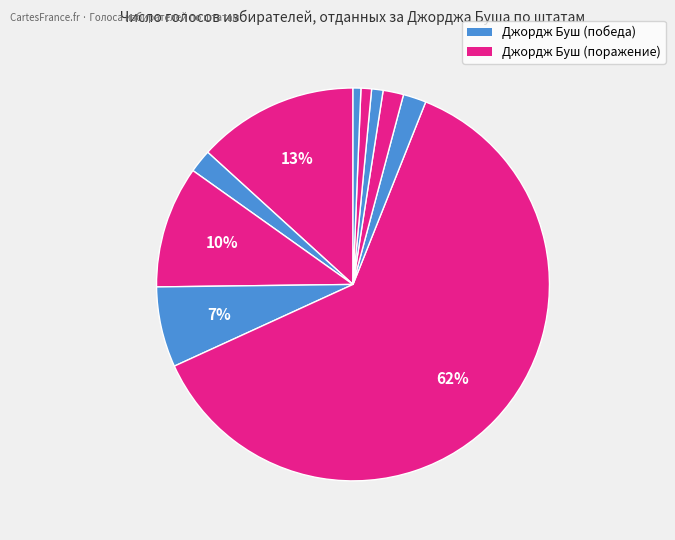

How many slices are in this pie chart?

10